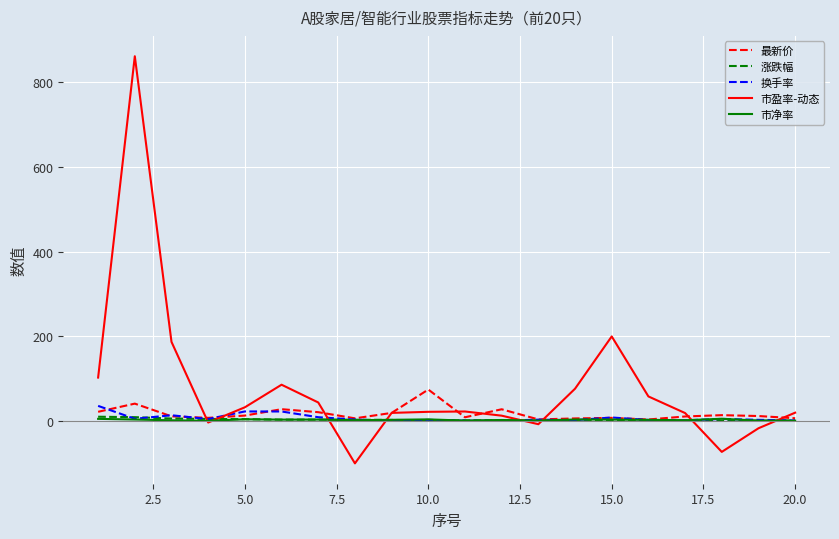

Which series has the largest range (max minus min)?

市盈率-动态